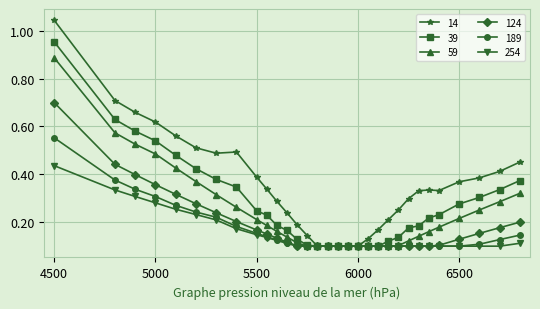

At how many categories does at least one series exceed 0?

31